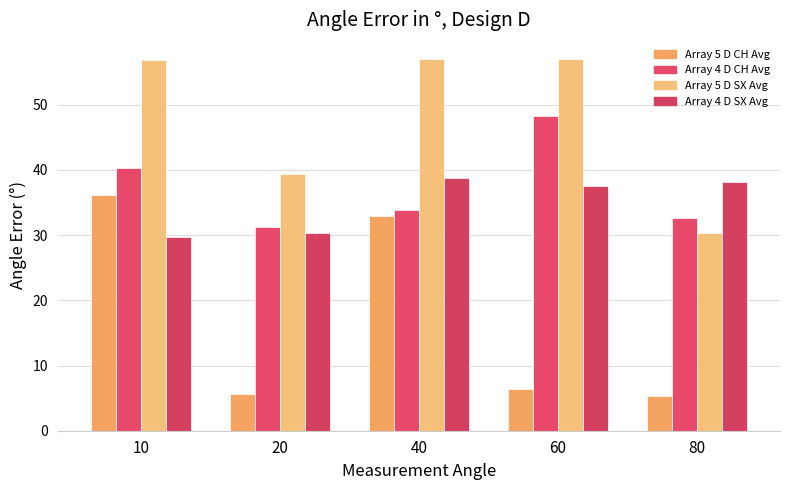

At which label does Array 4 D SX Avg first exceed 37?

40